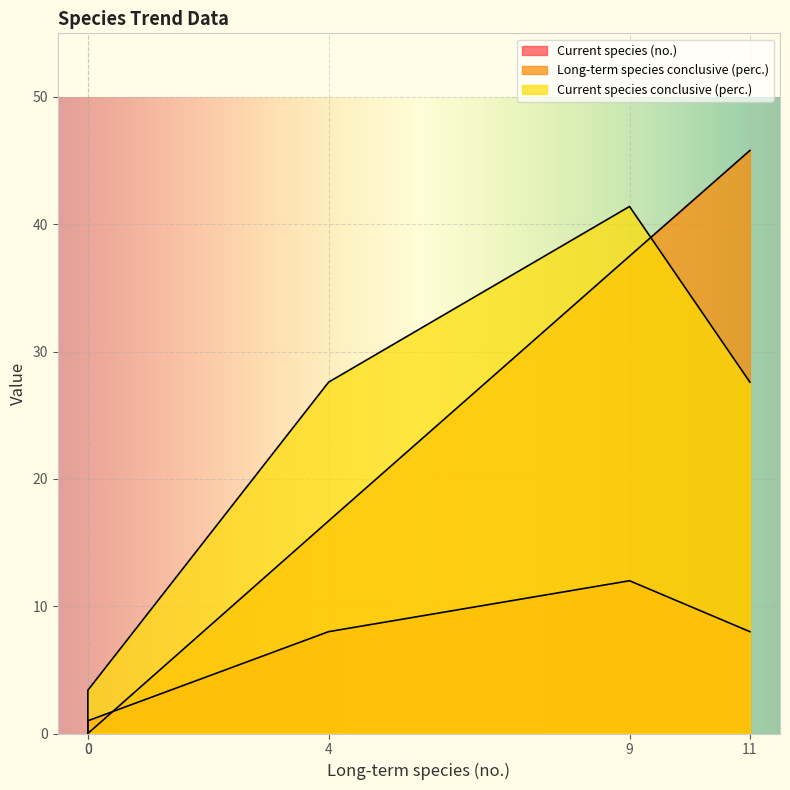

What is the highest value of the Current species (no.) series?

12.0